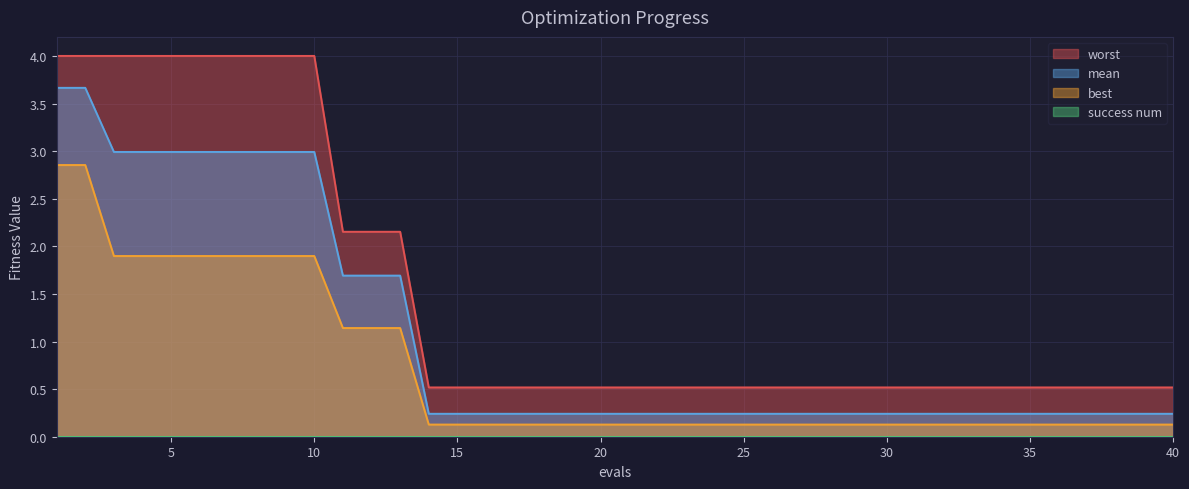

What is the average value of the mean series?

1.1